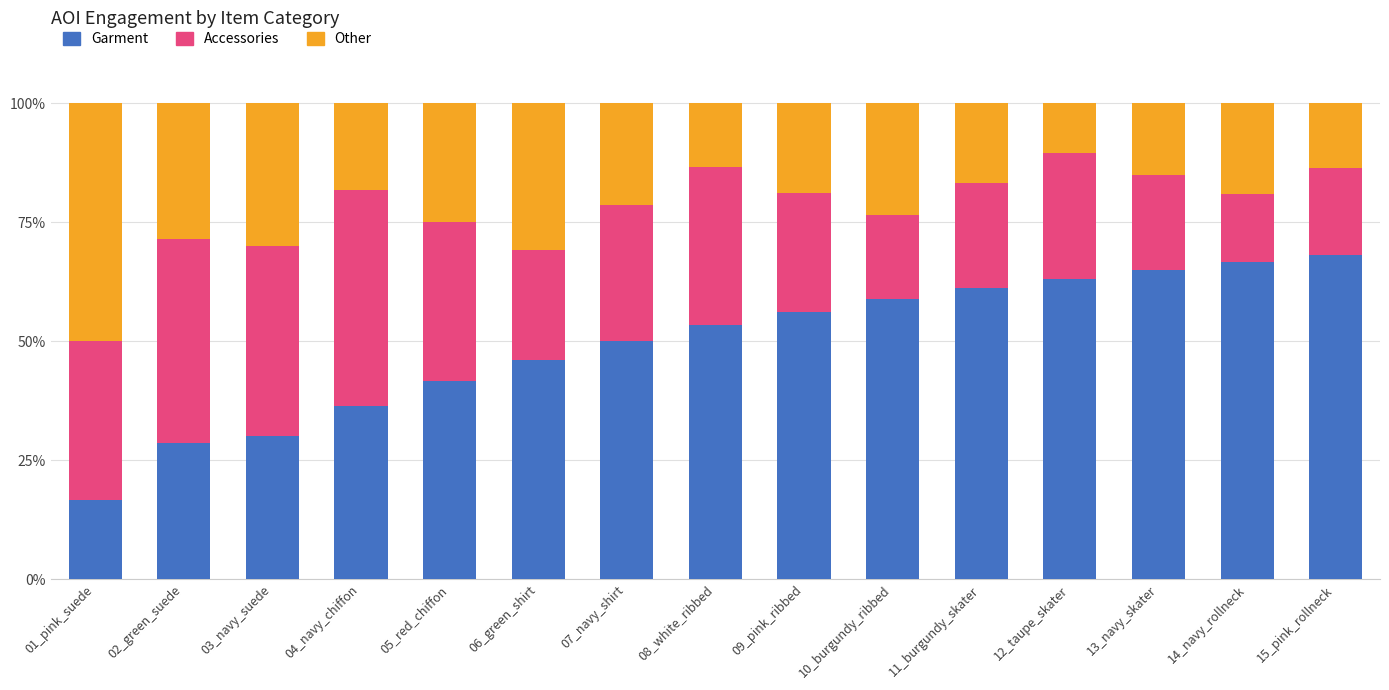

True or false: Garment has a value of 18.8 at 09_pink_ribbed.

False